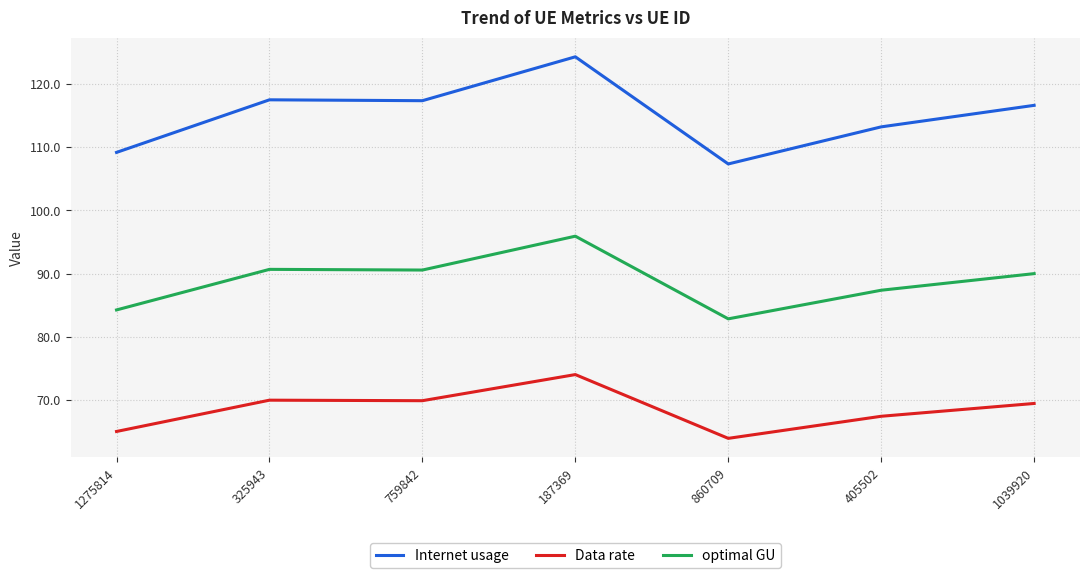

Which label corresponds to the largest value in the chart?

187369